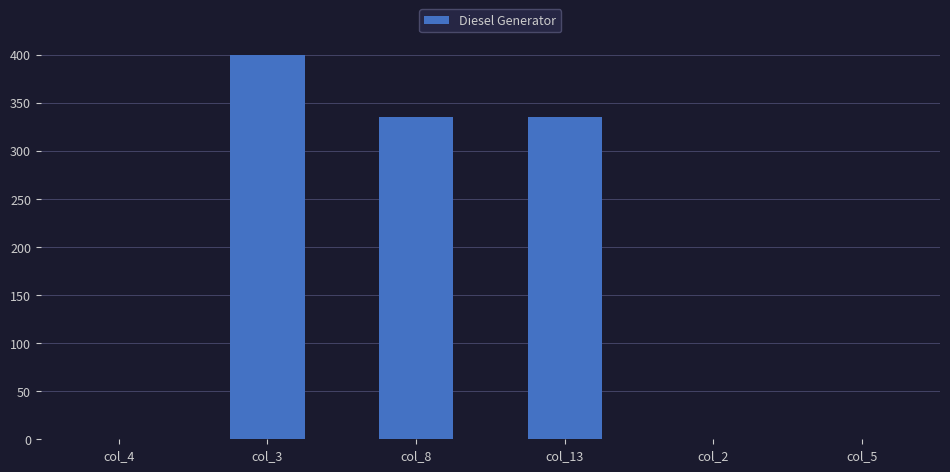

What is the maximum value shown in the chart?

400.0